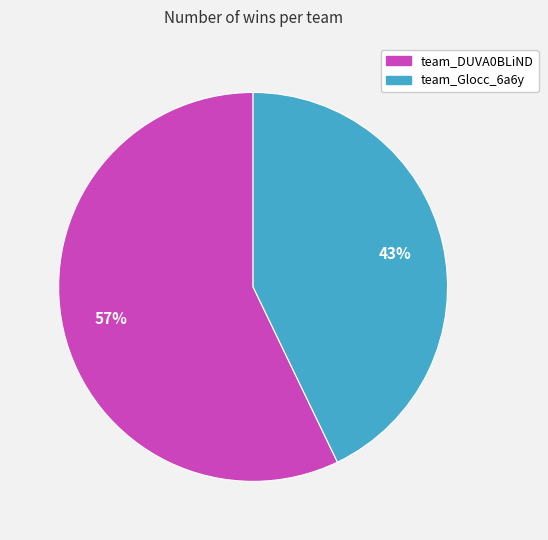

Count the number of slices in the pie.

2